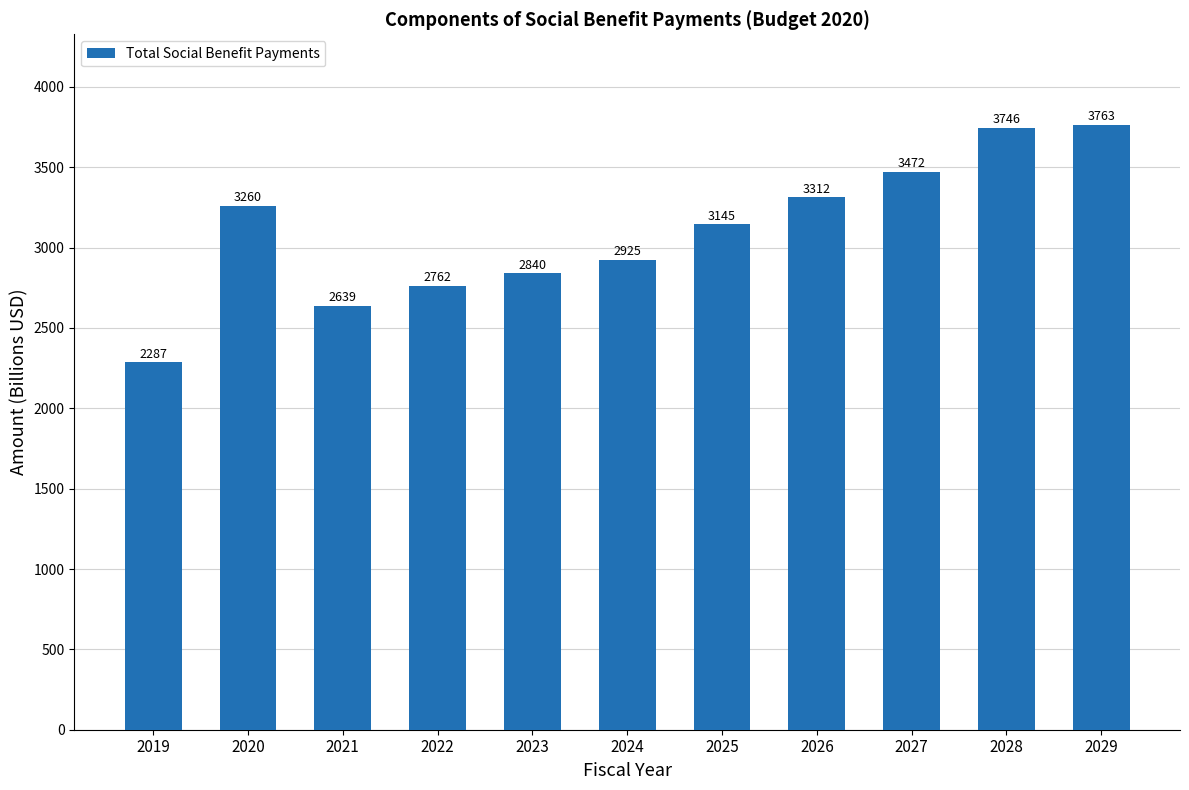

List the labels in order of value, largest first.

2029, 2028, 2027, 2026, 2020, 2025, 2024, 2023, 2022, 2021, 2019